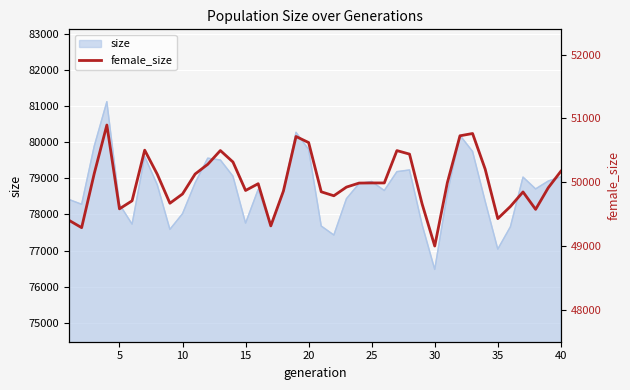

How many categories are shown in the chart?

40